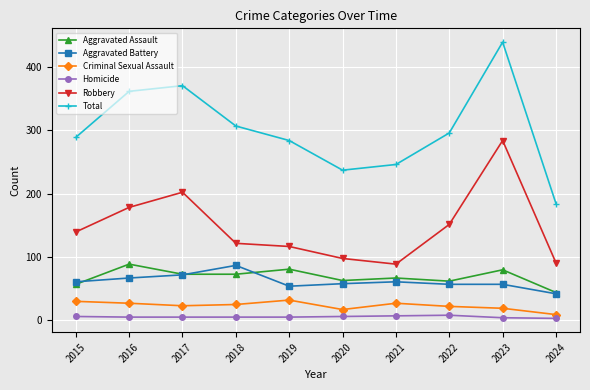

How many lines are shown in the chart?

6